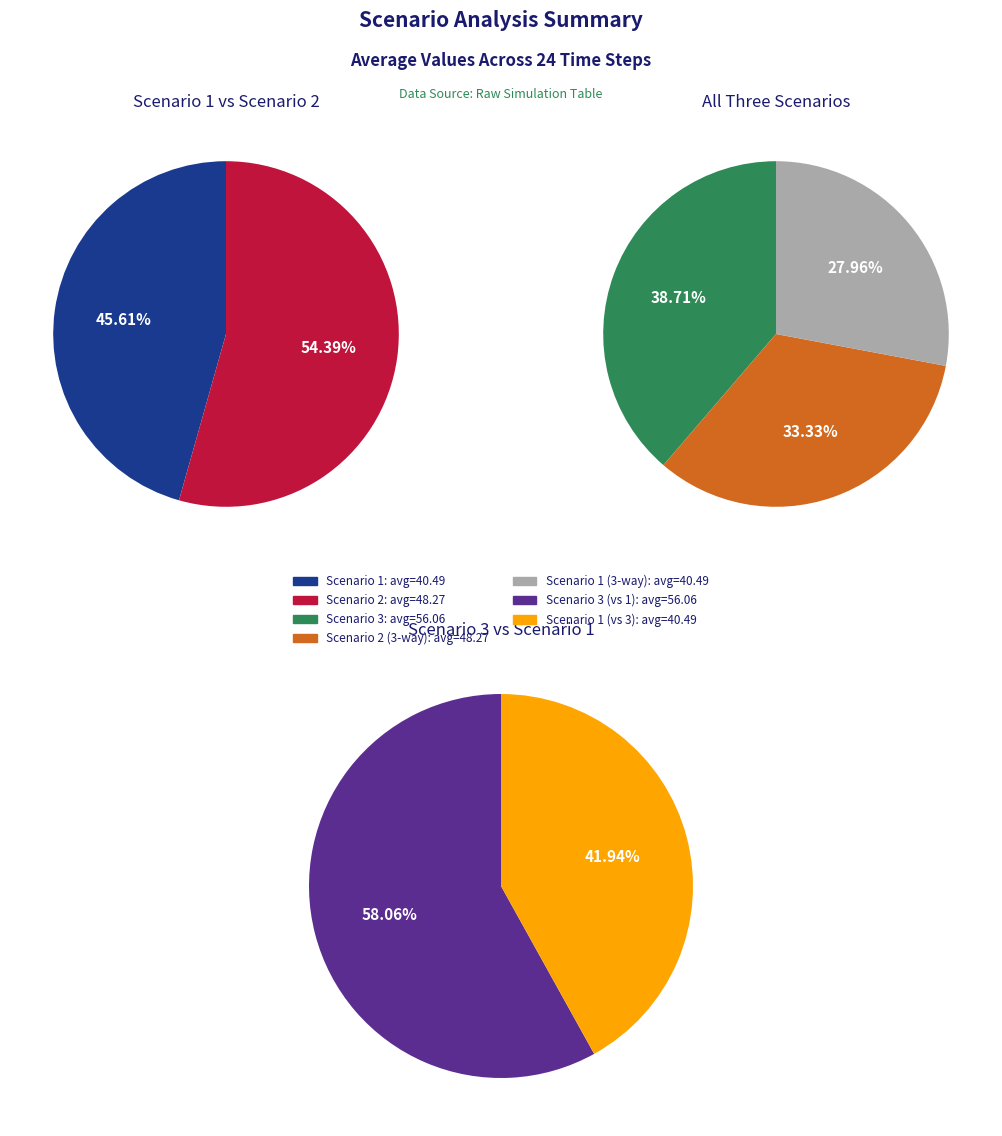

Rank the series by their average value, from highest to lowest.

Scenario 3, Scenario 2, Scenario 1